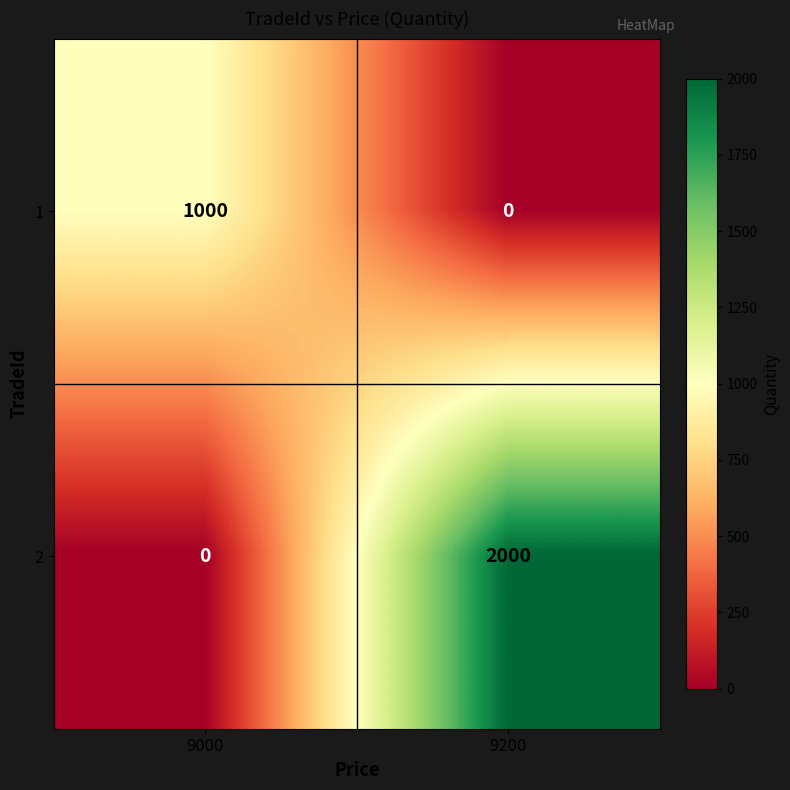

List the series in order of their peak value, lowest first.

1, 2